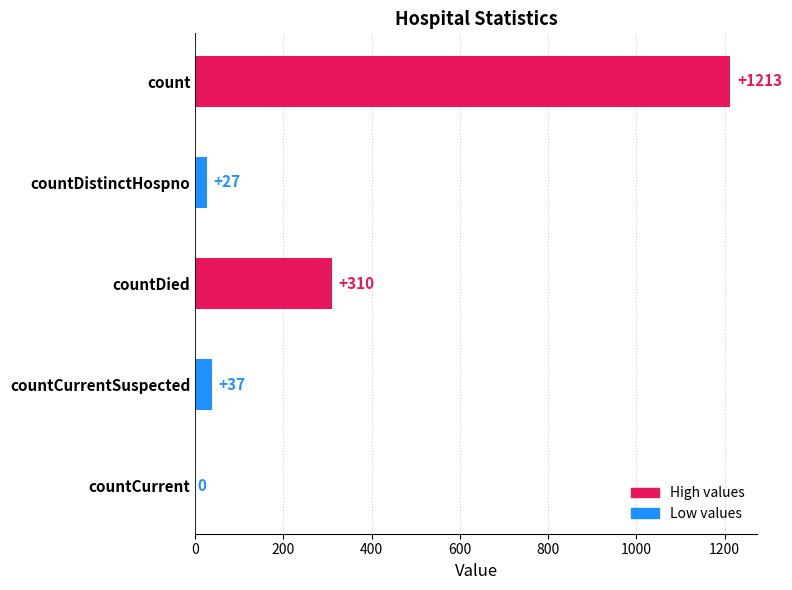

What is the maximum value shown in the chart?

1213